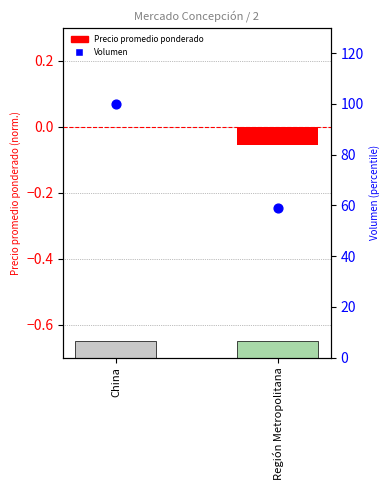

What are all the series names shown in the legend?

Precio promedio ponderado, Volumen